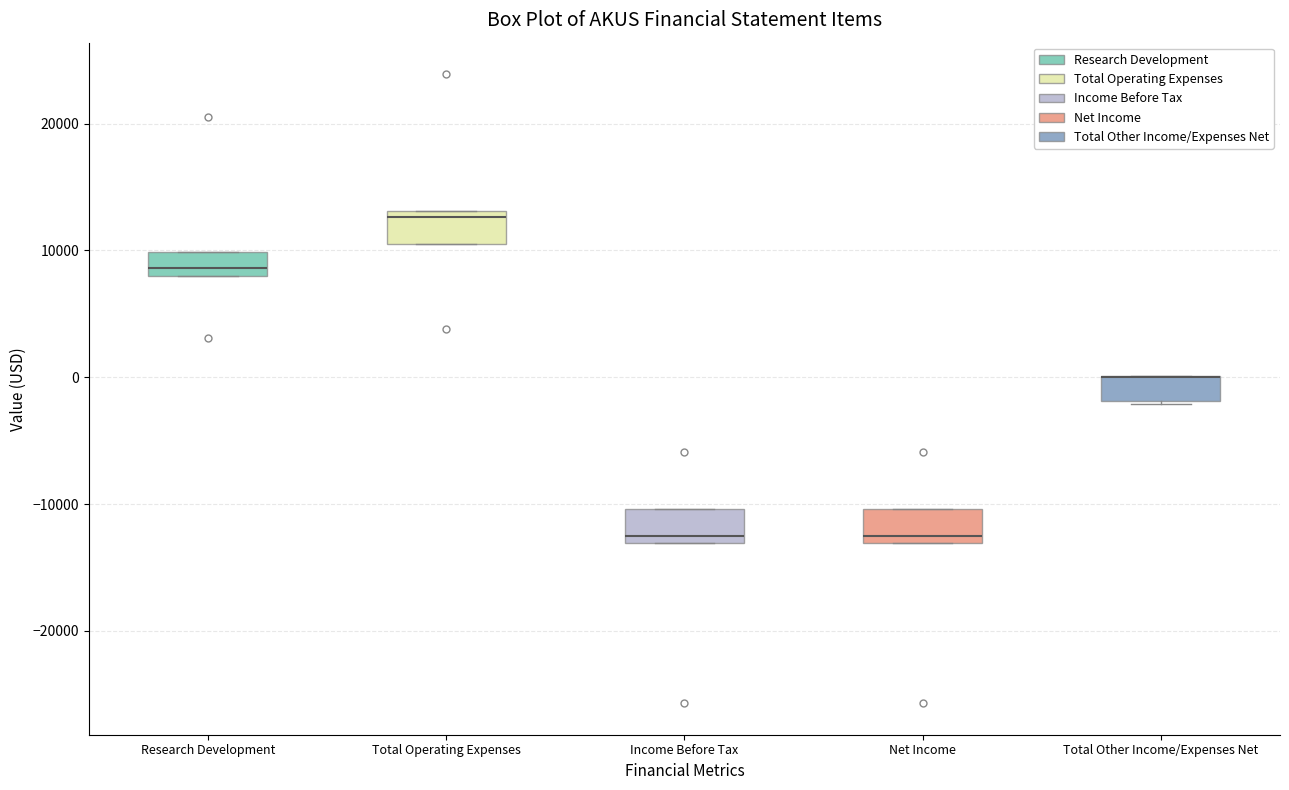

Where does the median line of the box for Research Development sit on the y-axis? The values are not printed on the chart, so give them approximately, as read against the axis.

9000